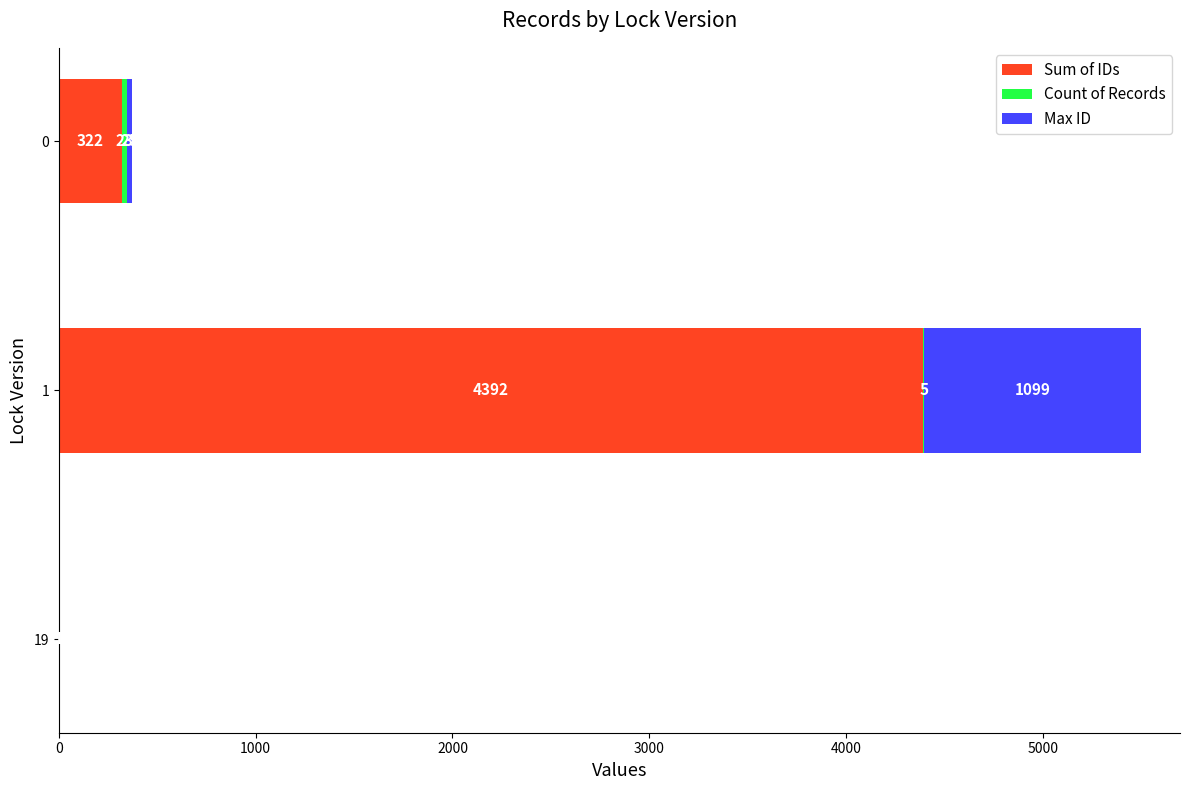

What is the total value across all series at 0?

370